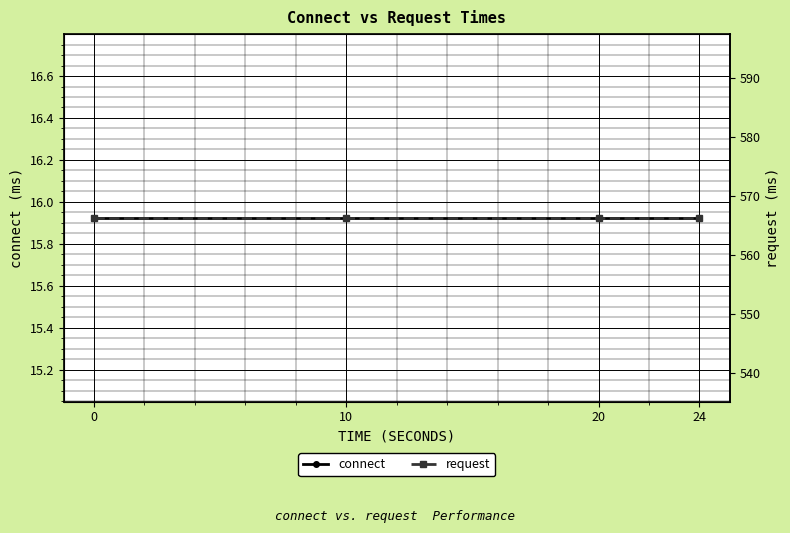

True or false: connect and request intersect in this chart.

False